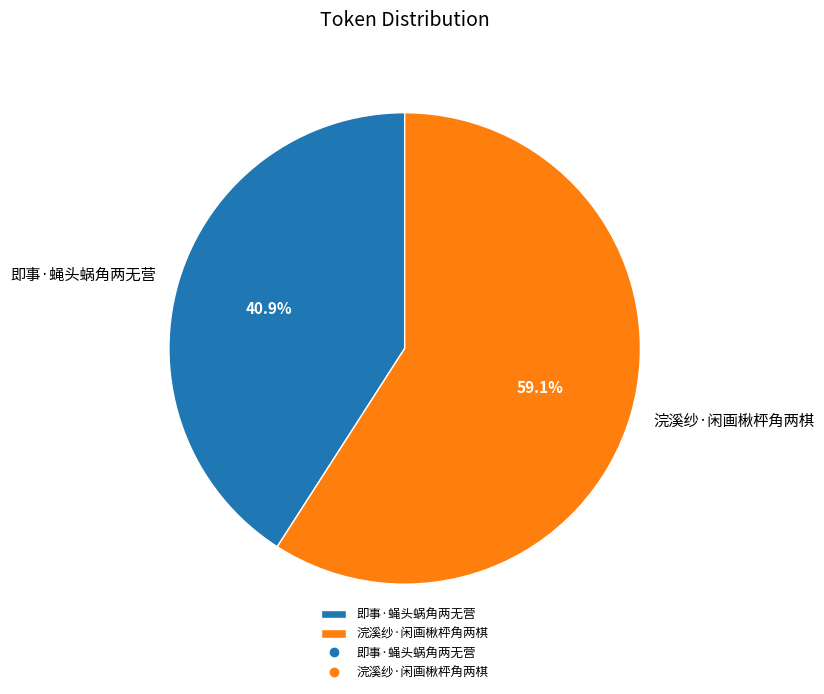

To the nearest percent, what percentage of the pie is 浣溪纱·闲画楸枰角两棋?

59%